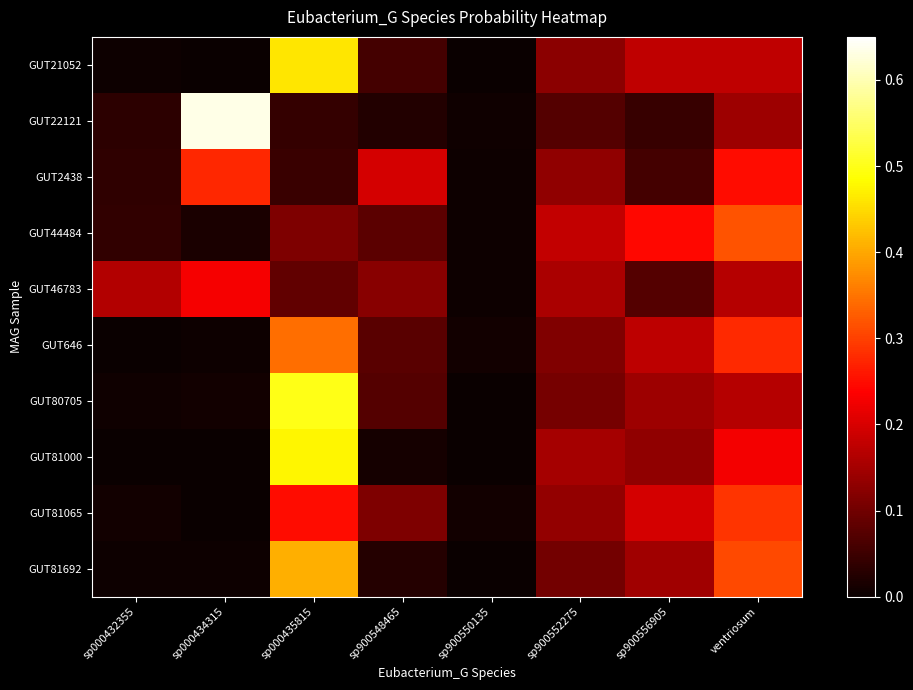

Reading left to right, list all the values displayed in this chart.

GUT21052: sp000432355=0.0	sp000434315=0.0	sp000435815=0.5	sp900548465=0.1	sp900550135=0.0	sp900552275=0.1	sp900556905=0.2	ventriosum=0.2
GUT22121: sp000432355=0.0	sp000434315=0.6	sp000435815=0.0	sp900548465=0.0	sp900550135=0.0	sp900552275=0.1	sp900556905=0.0	ventriosum=0.1
GUT2438: sp000432355=0.0	sp000434315=0.3	sp000435815=0.0	sp900548465=0.2	sp900550135=0.0	sp900552275=0.1	sp900556905=0.1	ventriosum=0.3
GUT44484: sp000432355=0.0	sp000434315=0.0	sp000435815=0.1	sp900548465=0.1	sp900550135=0.0	sp900552275=0.2	sp900556905=0.2	ventriosum=0.3
GUT46783: sp000432355=0.2	sp000434315=0.2	sp000435815=0.1	sp900548465=0.1	sp900550135=0.0	sp900552275=0.2	sp900556905=0.1	ventriosum=0.2
GUT646: sp000432355=0.0	sp000434315=0.0	sp000435815=0.3	sp900548465=0.1	sp900550135=0.0	sp900552275=0.1	sp900556905=0.2	ventriosum=0.3
GUT80705: sp000432355=0.0	sp000434315=0.0	sp000435815=0.5	sp900548465=0.1	sp900550135=0.0	sp900552275=0.1	sp900556905=0.1	ventriosum=0.2
GUT81000: sp000432355=0.0	sp000434315=0.0	sp000435815=0.5	sp900548465=0.0	sp900550135=0.0	sp900552275=0.2	sp900556905=0.1	ventriosum=0.2
GUT81065: sp000432355=0.0	sp000434315=0.0	sp000435815=0.3	sp900548465=0.1	sp900550135=0.0	sp900552275=0.1	sp900556905=0.2	ventriosum=0.3
GUT81692: sp000432355=0.0	sp000434315=0.0	sp000435815=0.4	sp900548465=0.0	sp900550135=0.0	sp900552275=0.1	sp900556905=0.1	ventriosum=0.3